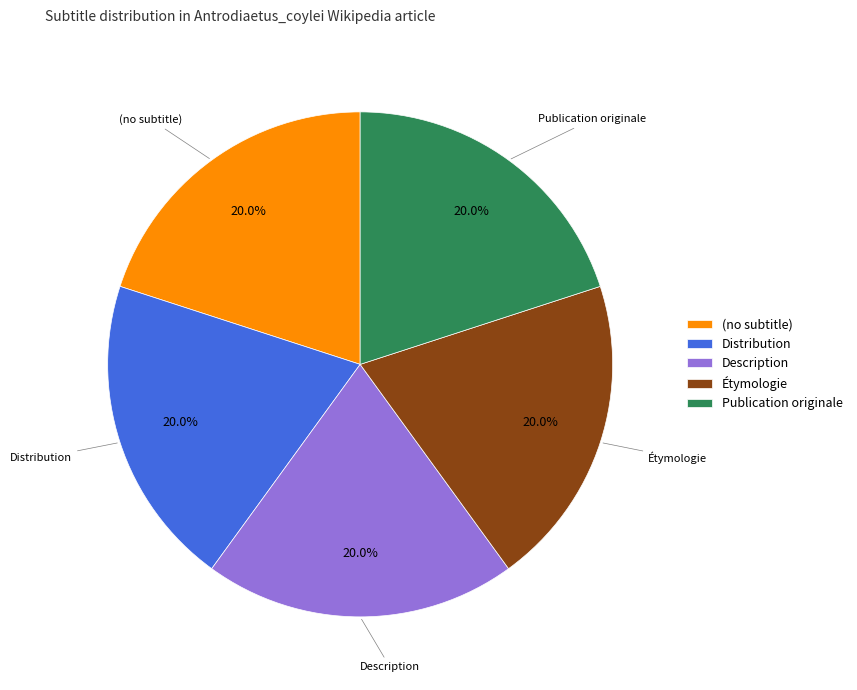

What is the total percentage of (no subtitle) and Description?

40.0%